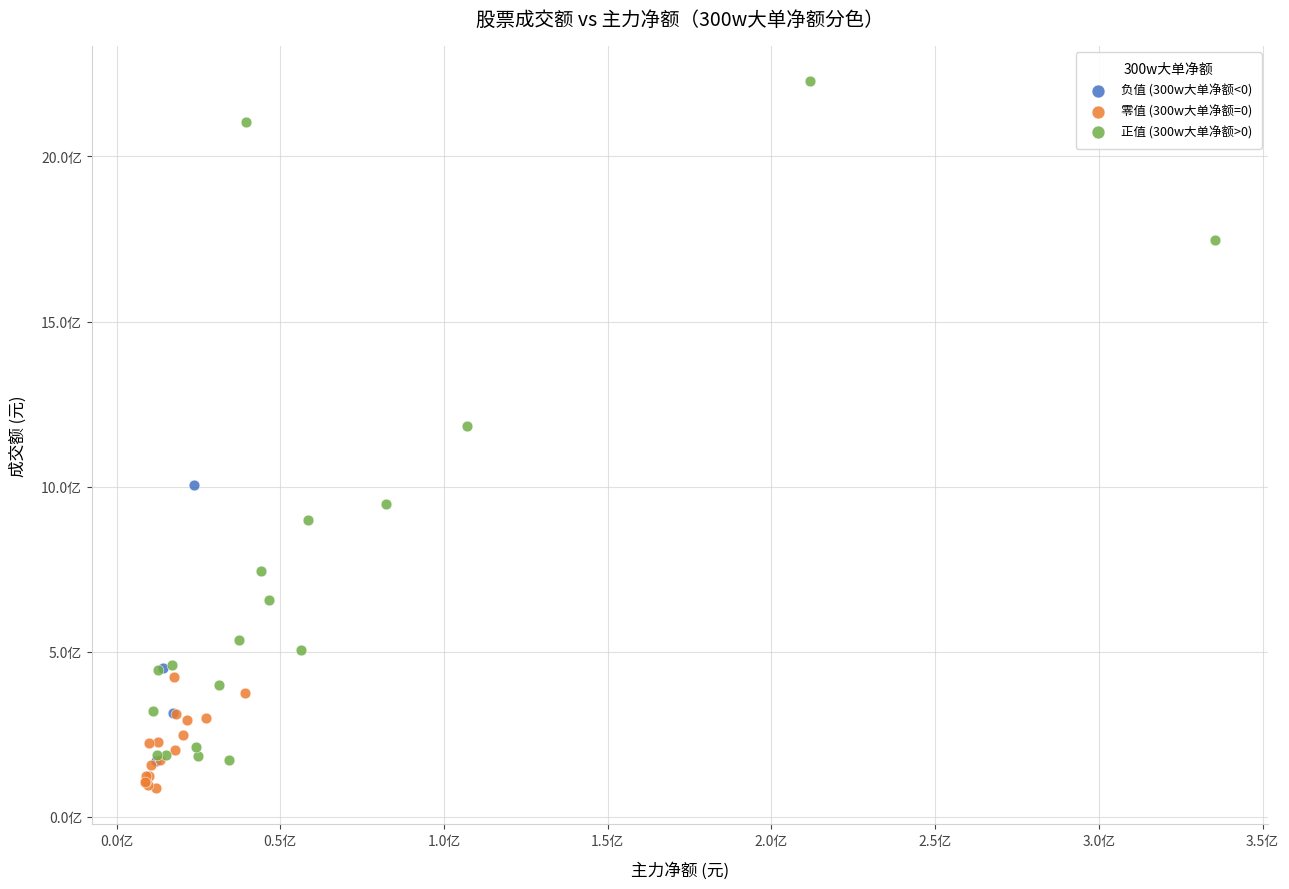

Which series reaches the minimum Y coordinate?

零值 (300w大单净额=0)